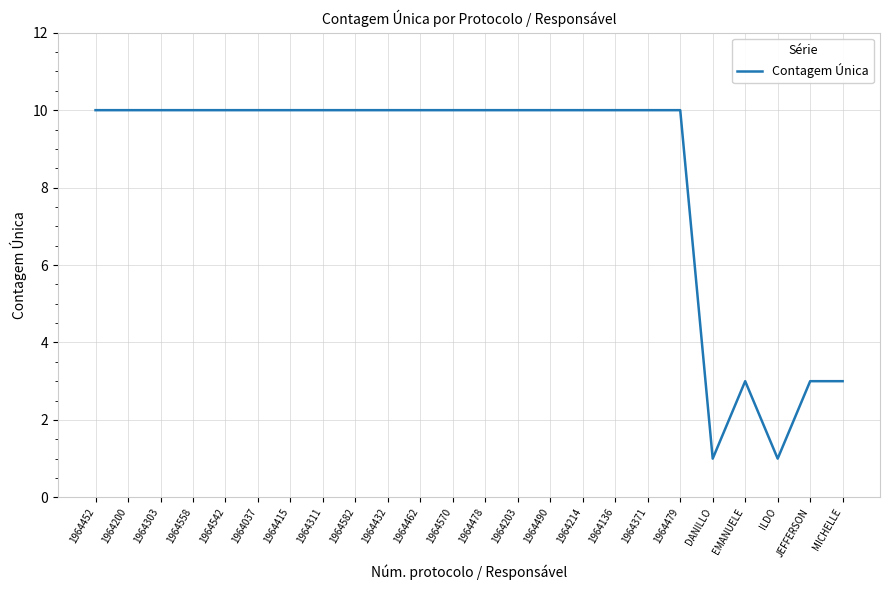

True or false: the data shows 6 at 1964415.

False